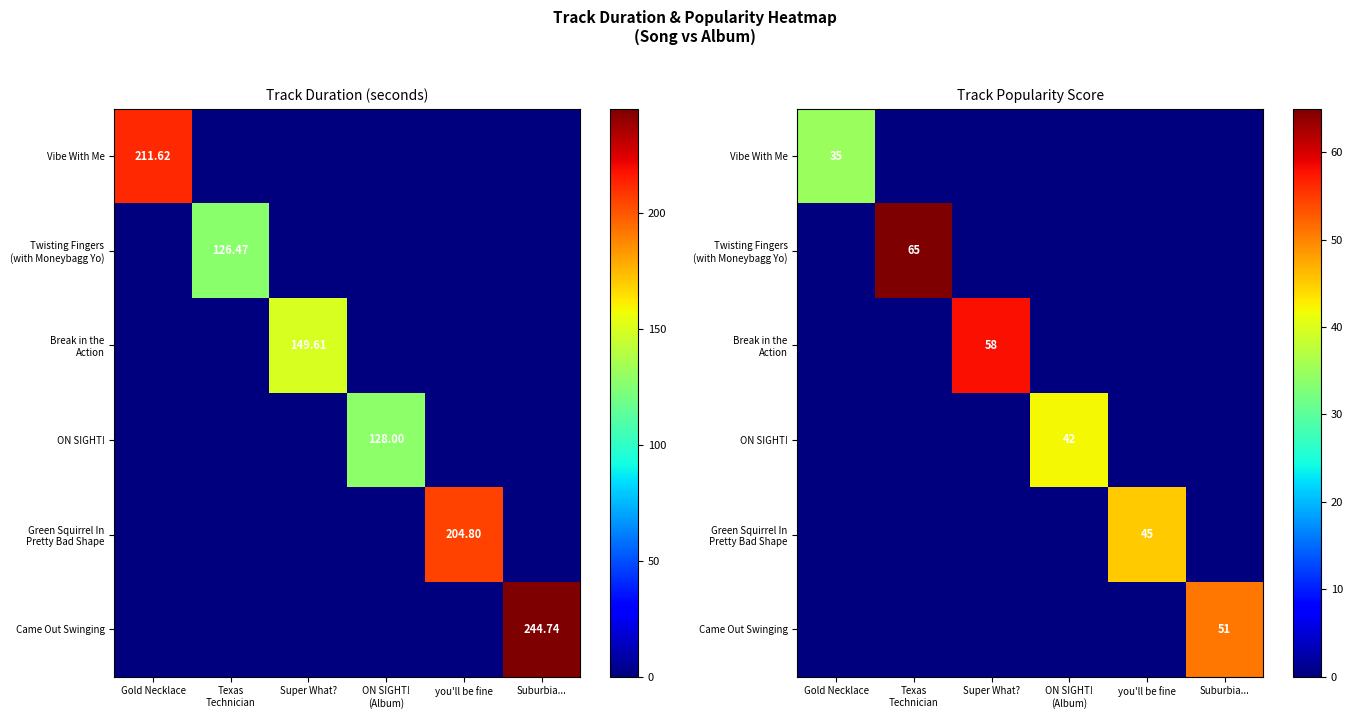

Which series changed the most between Gold Necklace and you'll be fine?

Green Squirrel In Pretty Bad Shape